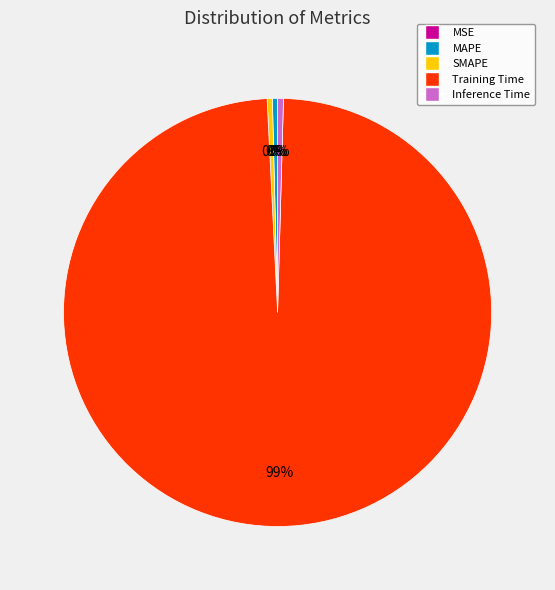

True or false: SMAPE accounts for 15% of the total.

False